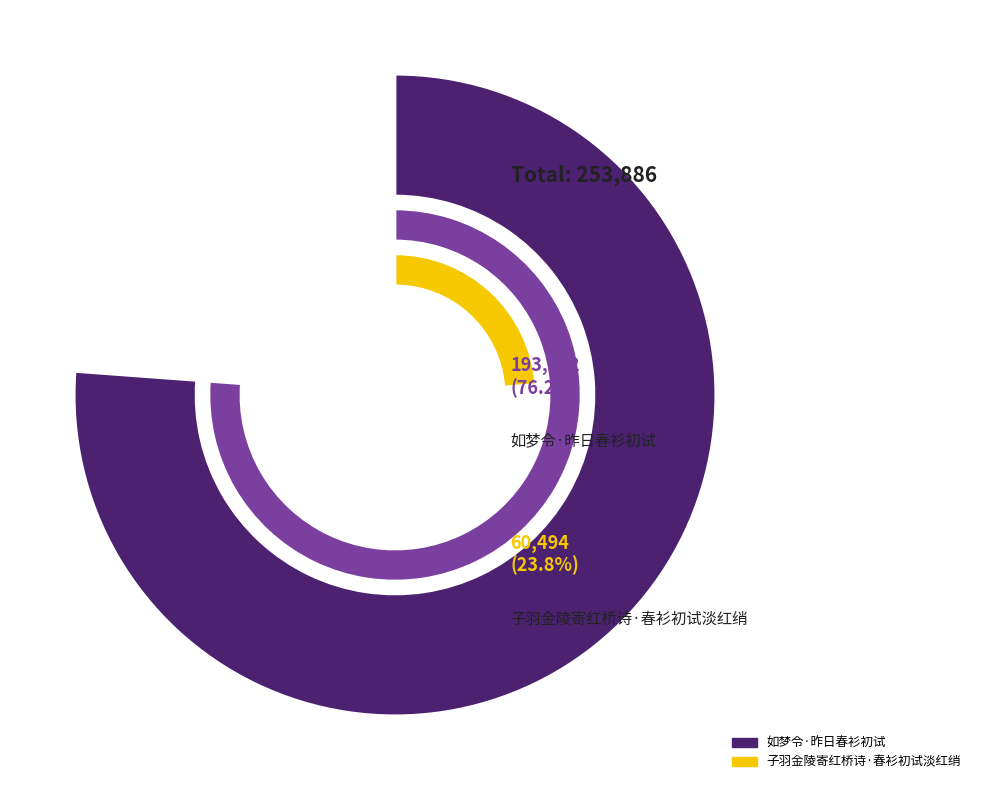

Count the number of slices in the pie.

2